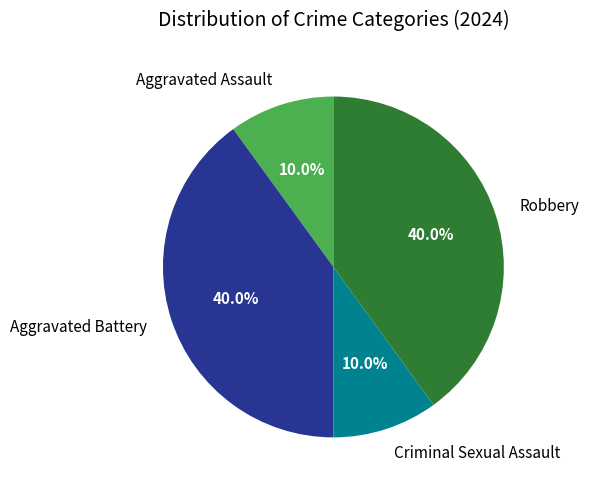

Which has a higher value, Criminal Sexual Assault or Aggravated Battery?

Aggravated Battery